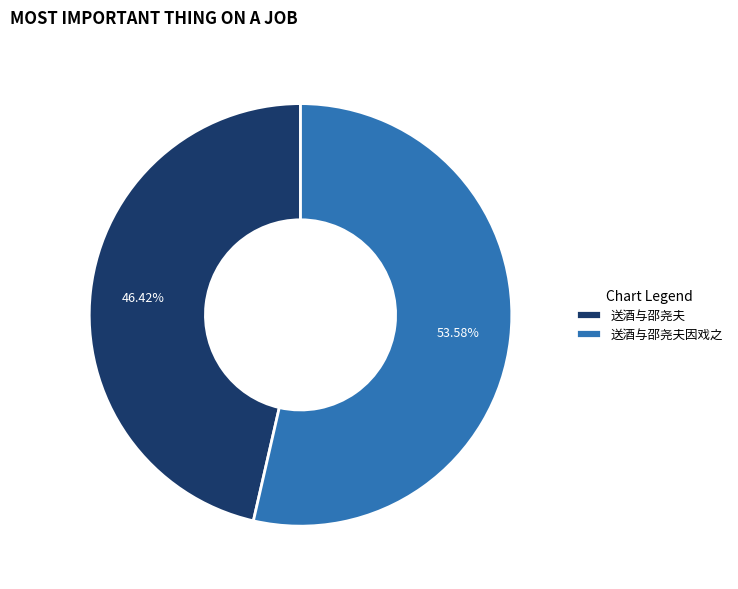

Which category has the biggest portion of the pie?

送酒与邵尧夫因戏之